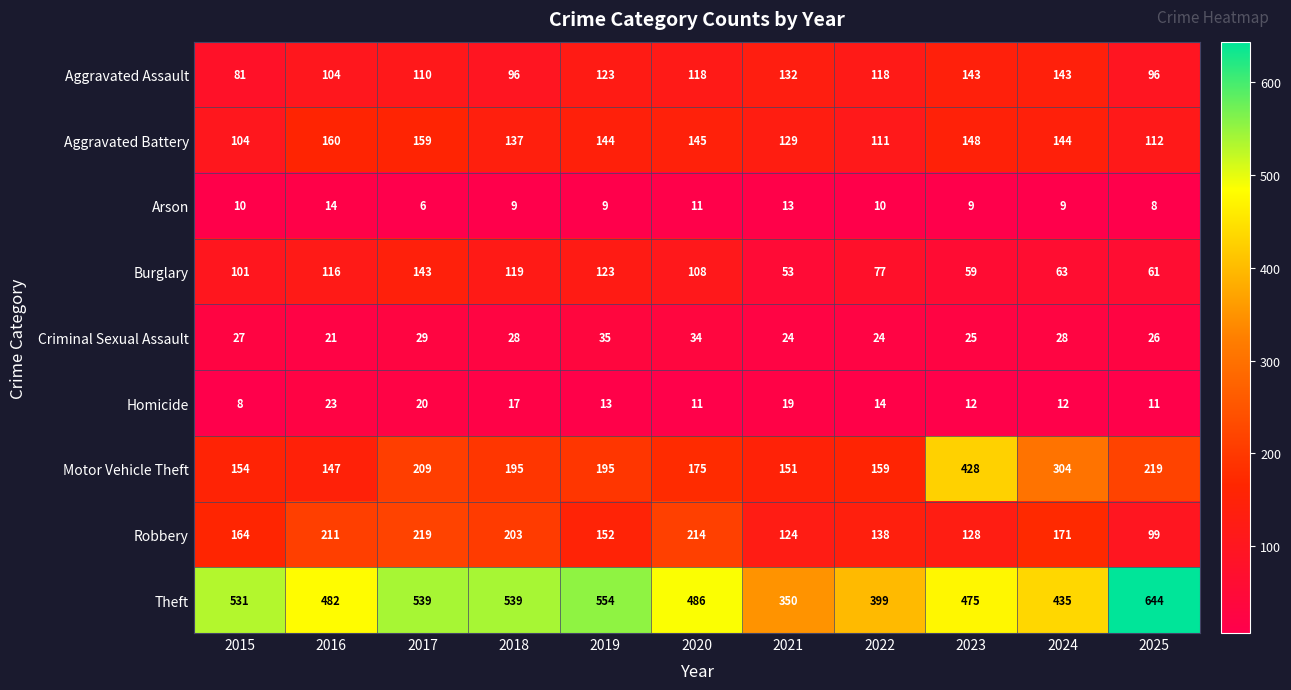

At which category is the sum across all series the highest?

2017